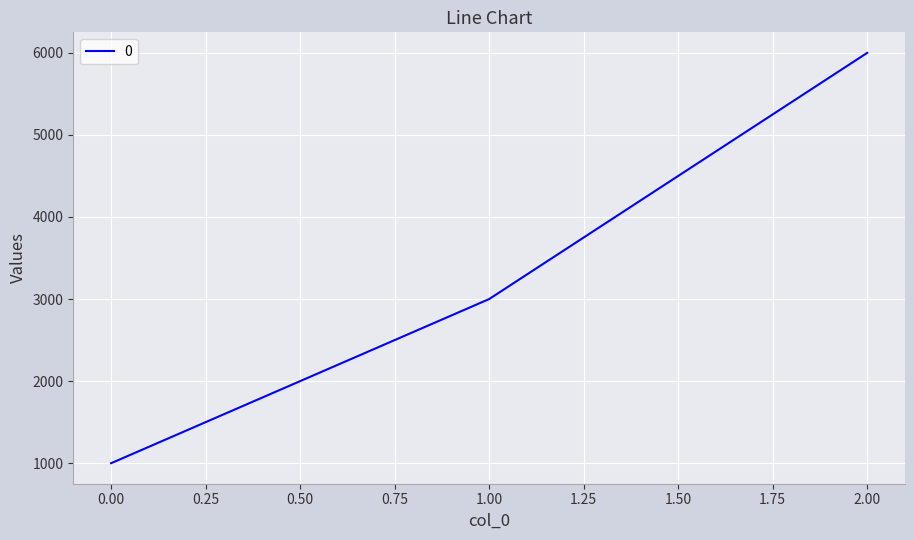

How many series are shown in this chart?

1